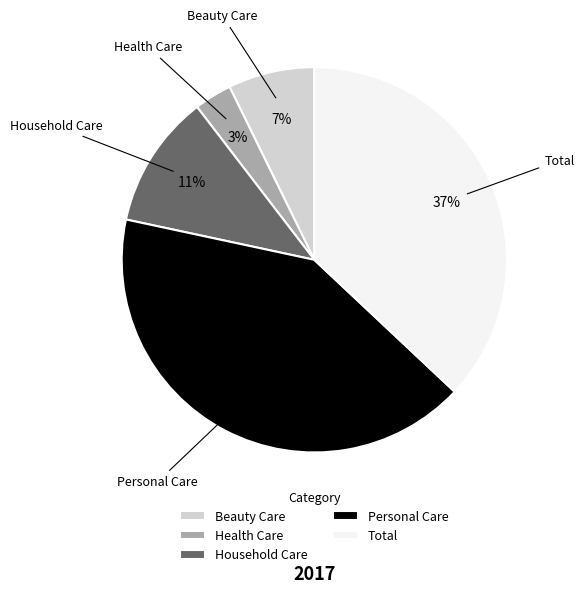

Is there a majority slice in this chart?

No